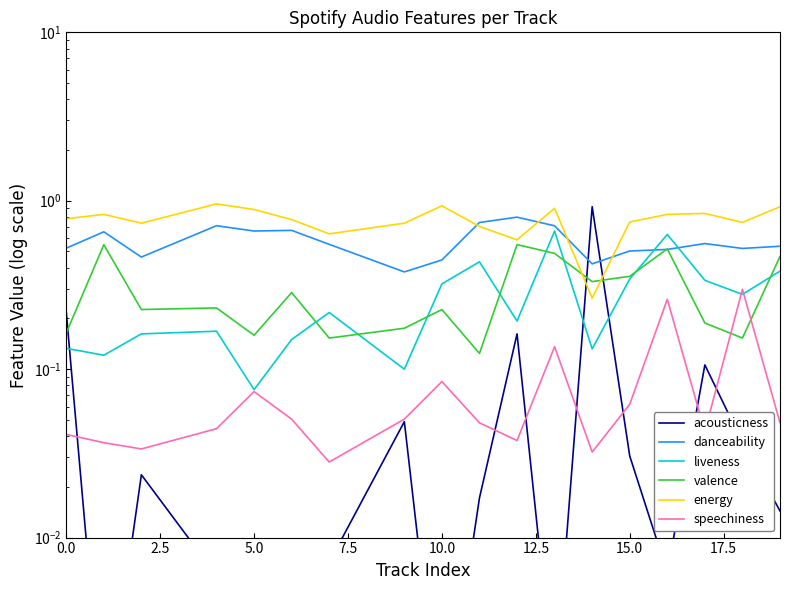

Does the chart display data point markers on the line(s)?

No